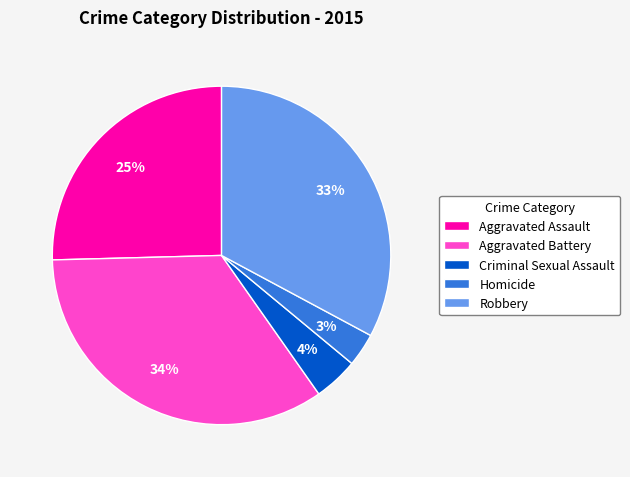

How many slices are in this pie chart?

5